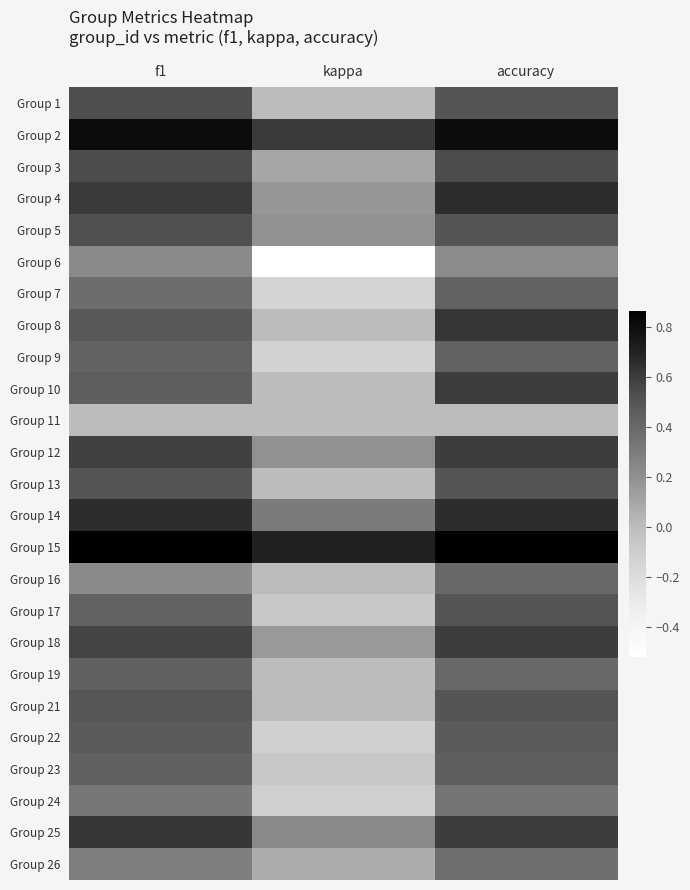

Reading left to right, transcribe all the data shown in this chart.

Group 1: f1=0.5	kappa=0.0	accuracy=0.5
Group 2: f1=0.8	kappa=0.6	accuracy=0.8
Group 3: f1=0.5	kappa=0.1	accuracy=0.5
Group 4: f1=0.6	kappa=0.2	accuracy=0.7
Group 5: f1=0.5	kappa=0.2	accuracy=0.5
Group 6: f1=0.2	kappa=-0.5	accuracy=0.2
Group 7: f1=0.4	kappa=-0.1	accuracy=0.4
Group 8: f1=0.5	kappa=0.0	accuracy=0.6
Group 9: f1=0.4	kappa=-0.1	accuracy=0.4
Group 10: f1=0.5	kappa=0.0	accuracy=0.6
Group 11: f1=0.0	kappa=0.0	accuracy=0.0
Group 12: f1=0.6	kappa=0.2	accuracy=0.6
Group 13: f1=0.5	kappa=0.0	accuracy=0.5
Group 14: f1=0.7	kappa=0.3	accuracy=0.7
Group 15: f1=0.9	kappa=0.7	accuracy=0.9
Group 16: f1=0.2	kappa=0.0	accuracy=0.4
Group 17: f1=0.4	kappa=-0.1	accuracy=0.5
Group 18: f1=0.6	kappa=0.2	accuracy=0.6
Group 19: f1=0.4	kappa=0.0	accuracy=0.4
Group 21: f1=0.5	kappa=0.0	accuracy=0.5
Group 22: f1=0.5	kappa=-0.1	accuracy=0.5
Group 23: f1=0.4	kappa=-0.1	accuracy=0.5
Group 24: f1=0.3	kappa=-0.1	accuracy=0.3
Group 25: f1=0.6	kappa=0.2	accuracy=0.6
Group 26: f1=0.3	kappa=0.1	accuracy=0.4